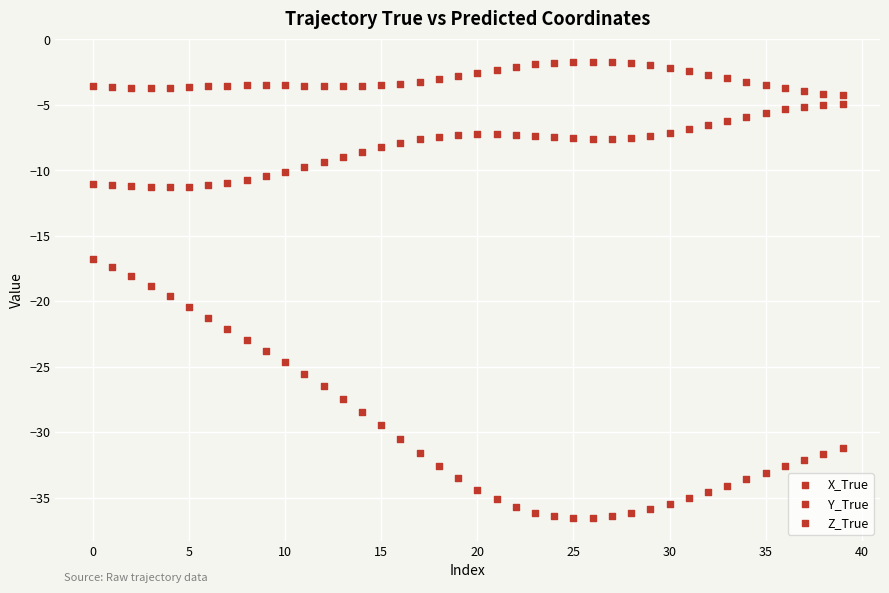

How many data points are displayed?

120